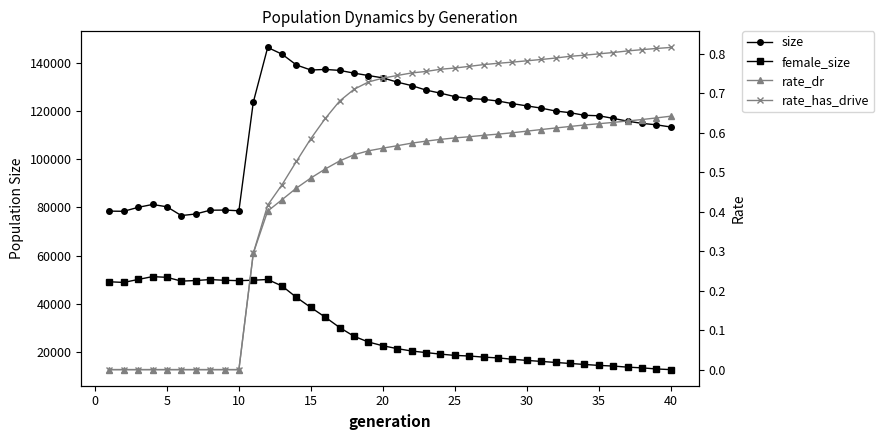

True or false: rate_has_drive has more than 0 interior local peaks.

False